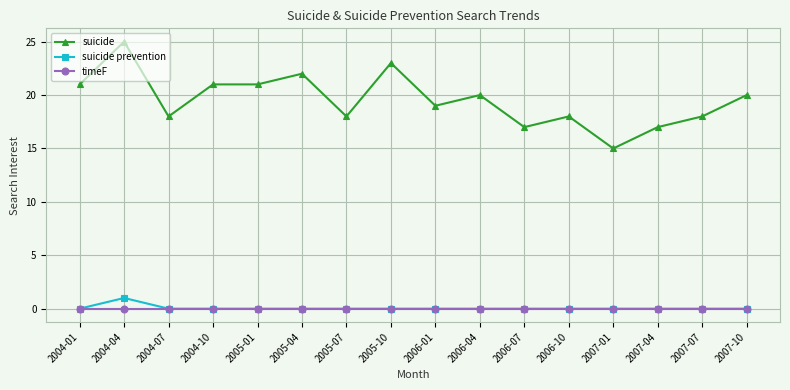

At how many categories does at least one series exceed 2?

16